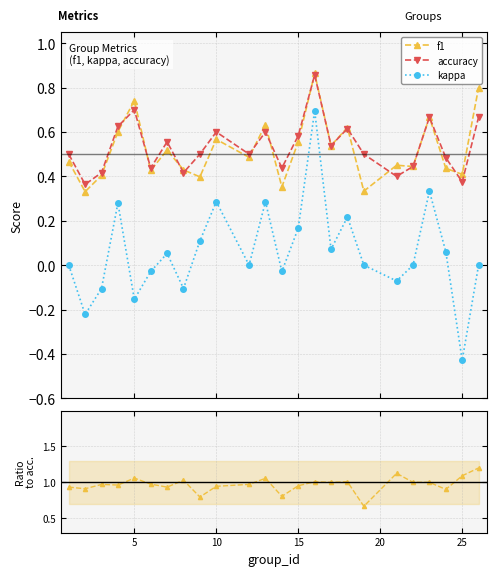

True or false: kappa and f1 cross at least once.

False